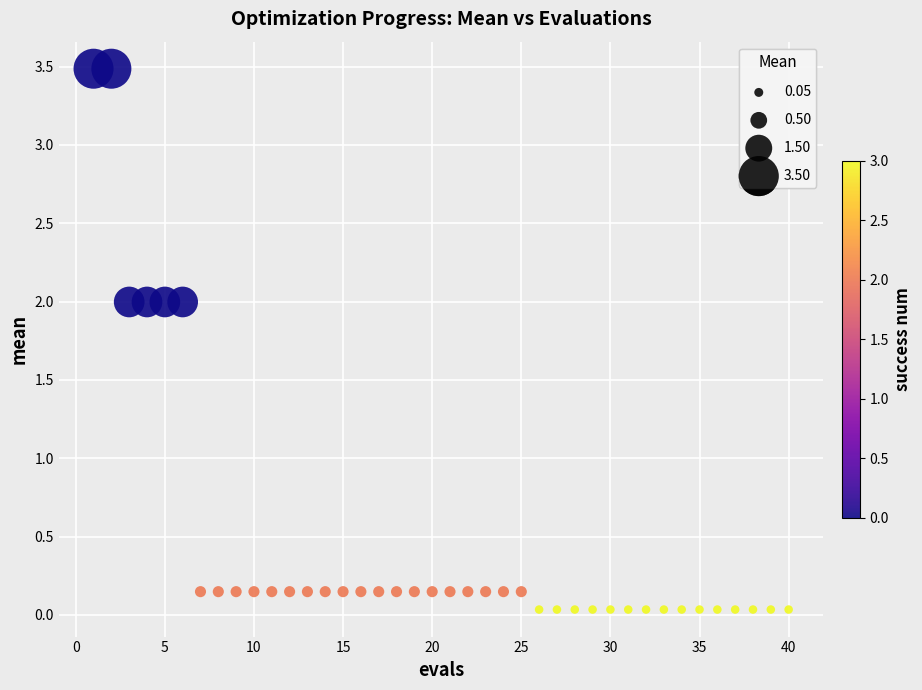

What is the range of Y values (max minus min)?

3.5